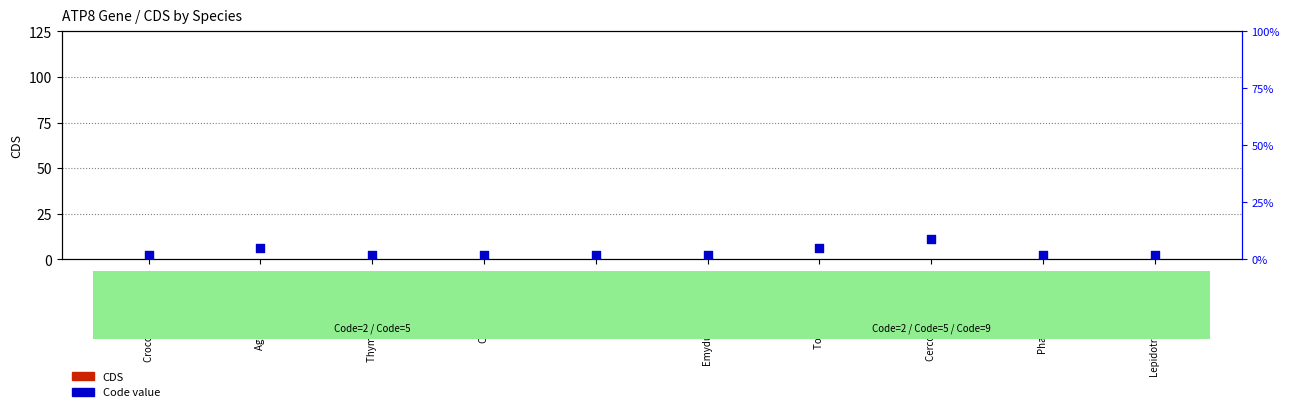

Which series has the largest total across all categories?

Code